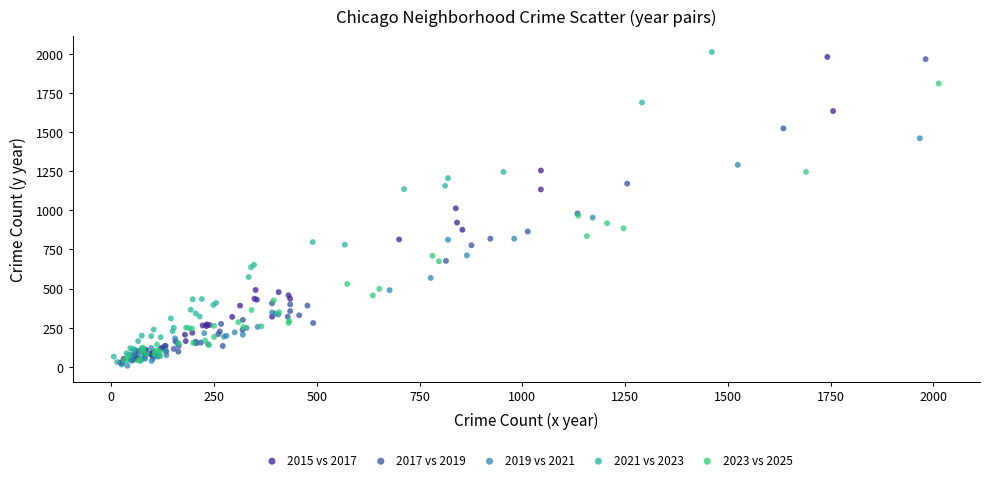

Which series has the widest spread of Y values?

2021 vs 2023